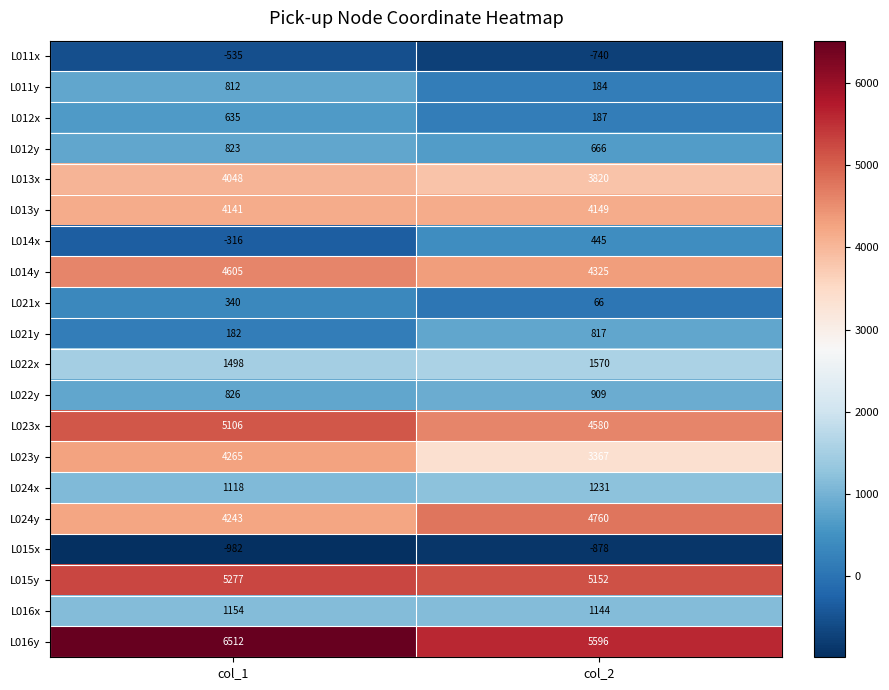

Read the L013y value at col_2.

4149